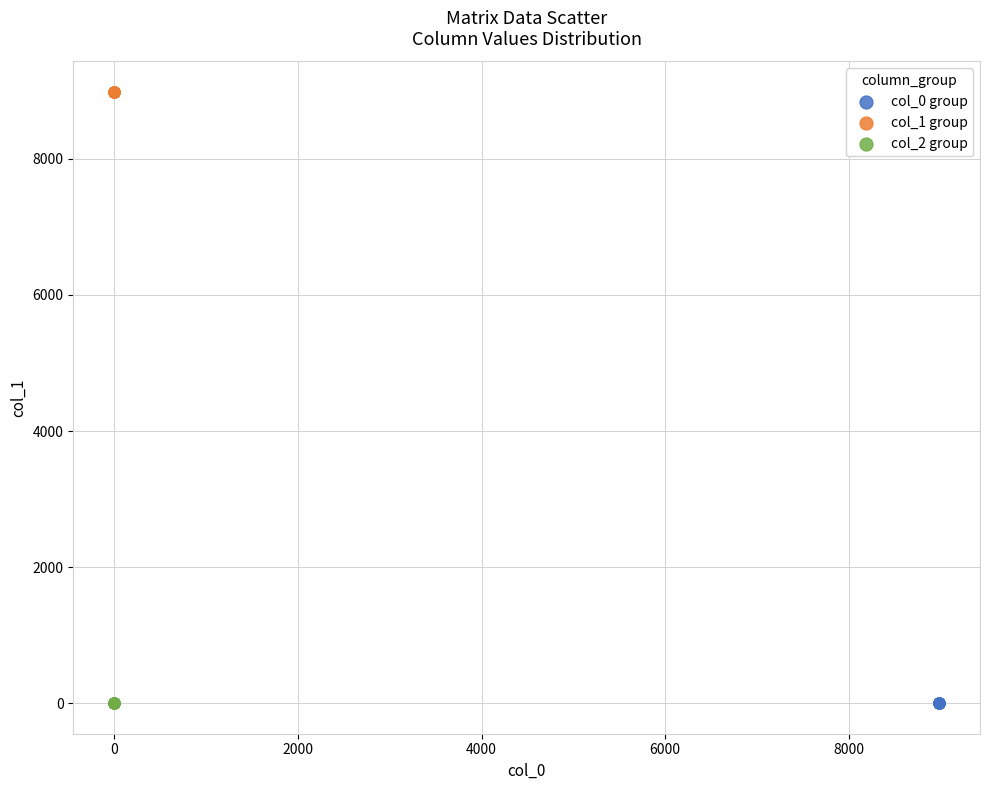

Which series contains the highest Y value?

col_1 group